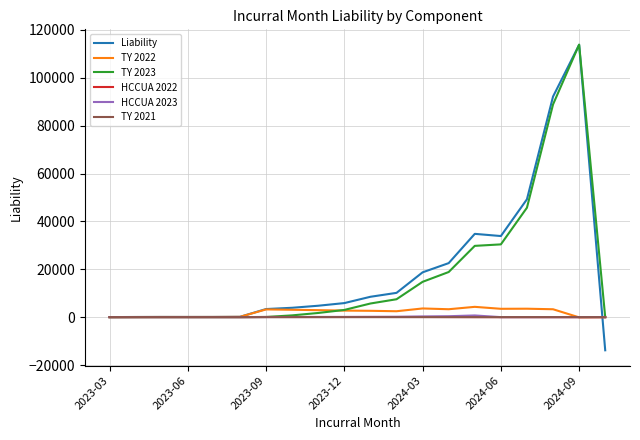

What is the minimum value shown in the chart?

-13850.0